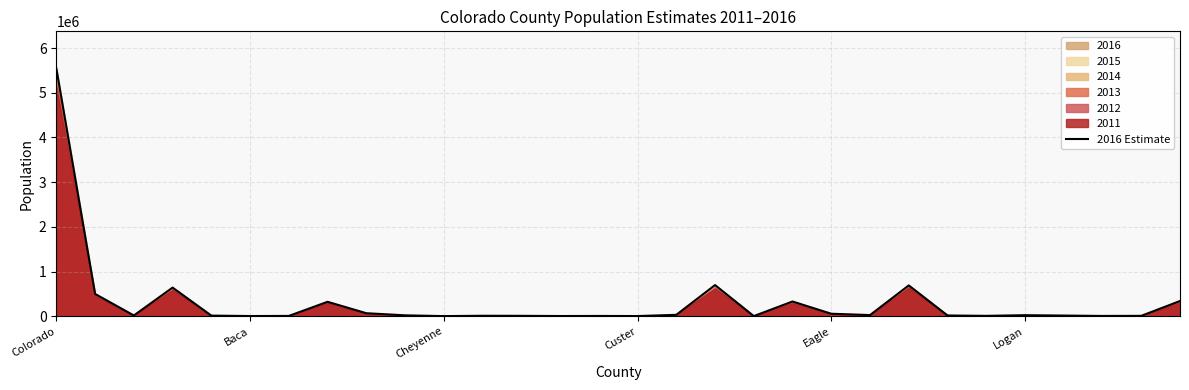

How many interior local peaks (higher than both neighbors) does the data have?

8